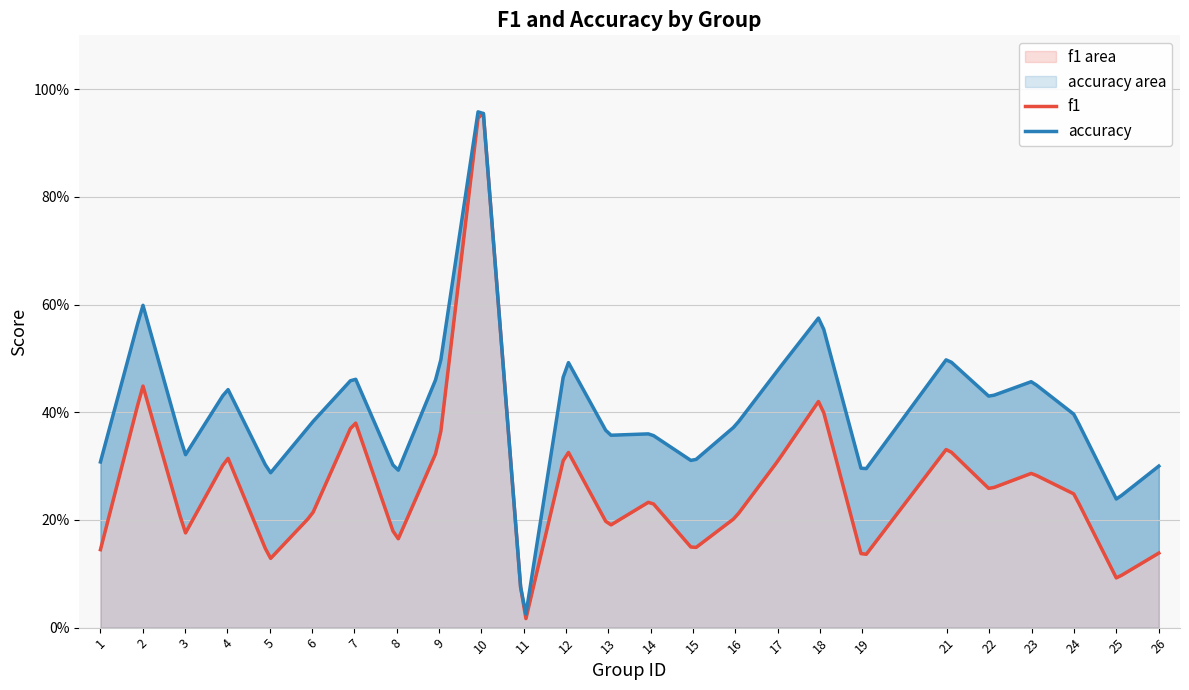

Count the number of categories in the chart.

25